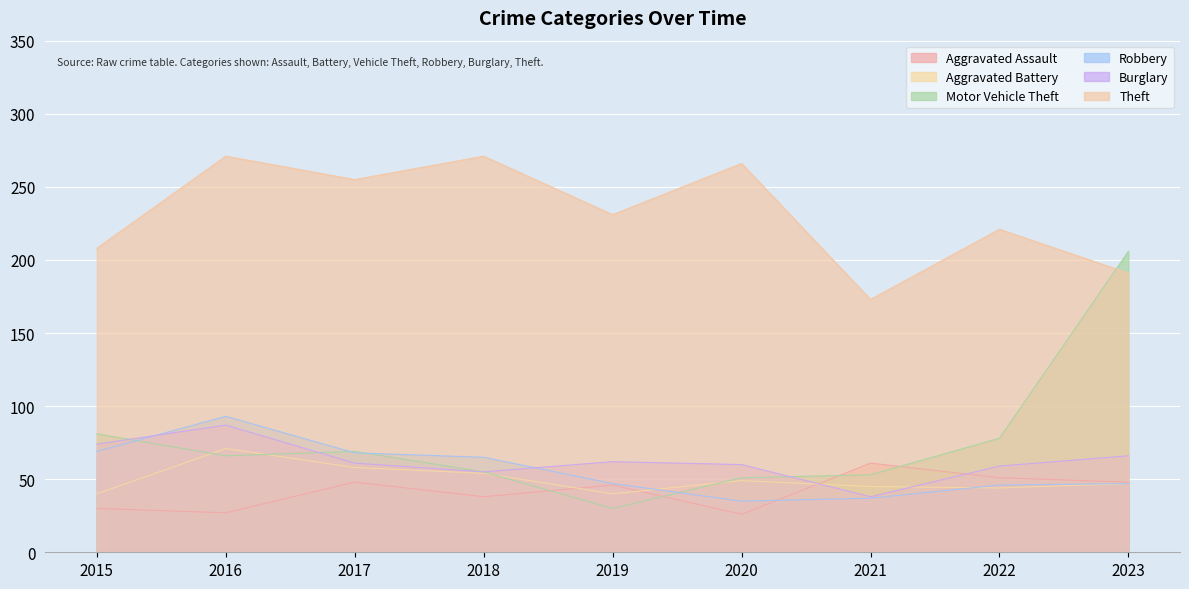

The value of Robbery at 2017 is 68. True or false?

True